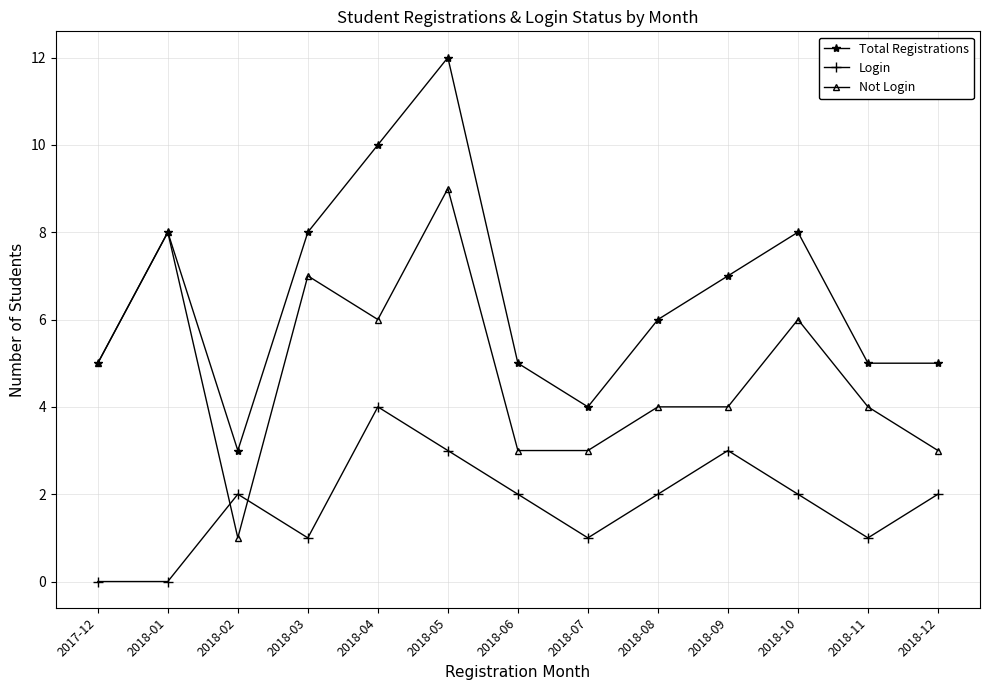

Which series ends up on top after the final intersection of Login and Not Login?

Not Login